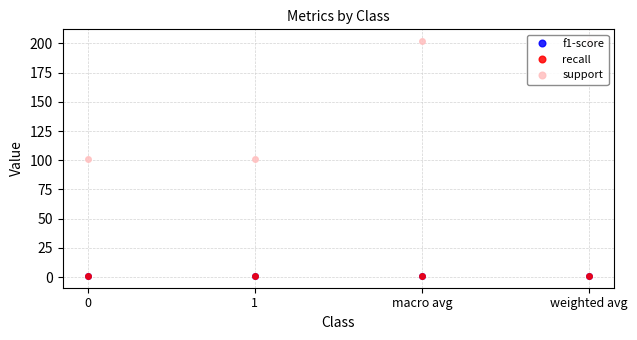

Which series has the widest spread of values?

support